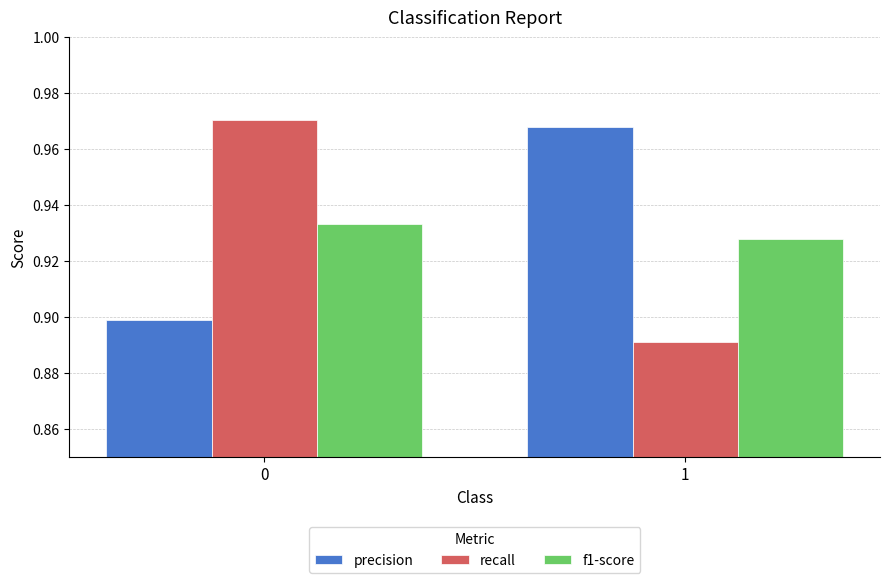

How many precision values are between 0 and 1?

2